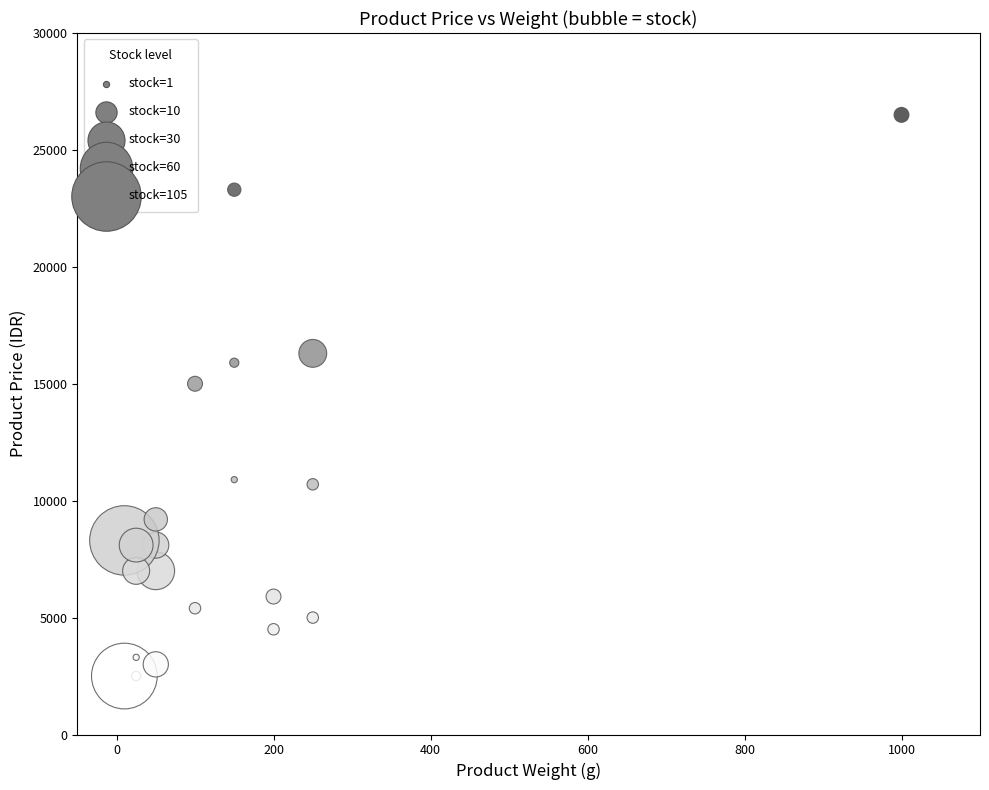

What is the range of X values (max minus min)?

990